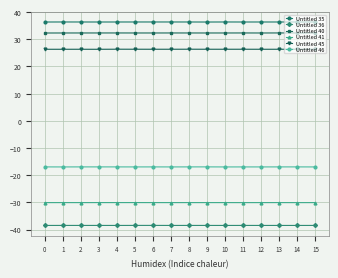

What are all the series names shown in the legend?

Untitled 35, Untitled 36, Untitled 40, Untitled 41, Untitled 45, Untitled 46